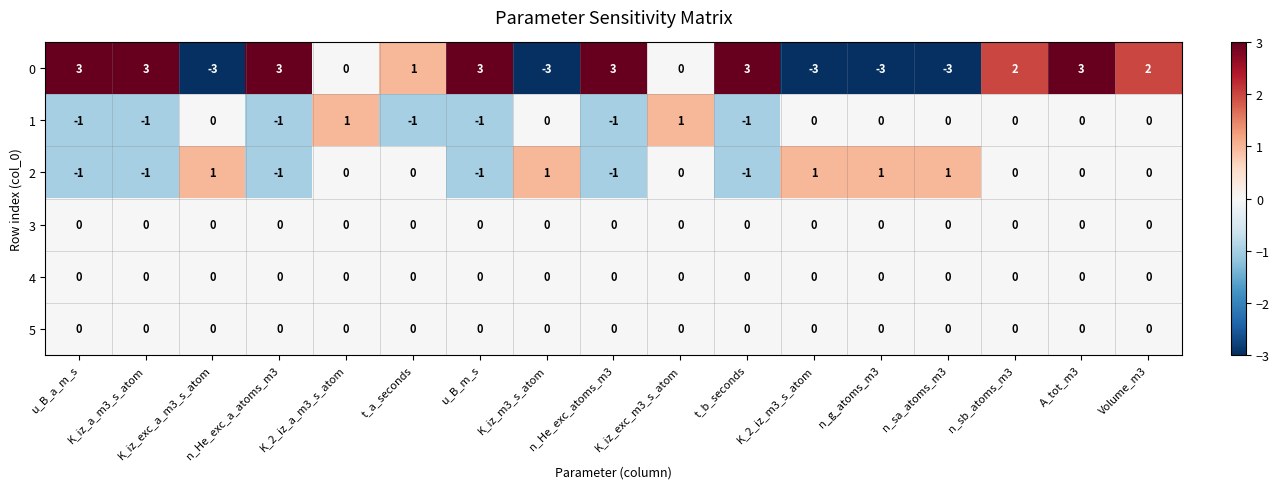

What is the greatest value displayed?

3